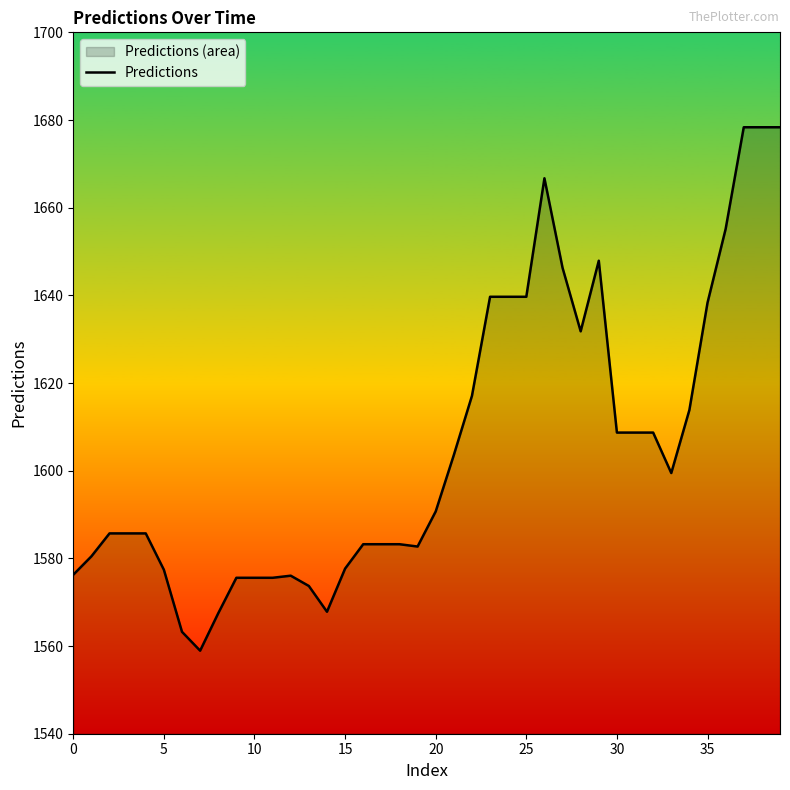

The chart shows a value of 2687.5 at 15. True or false?

False